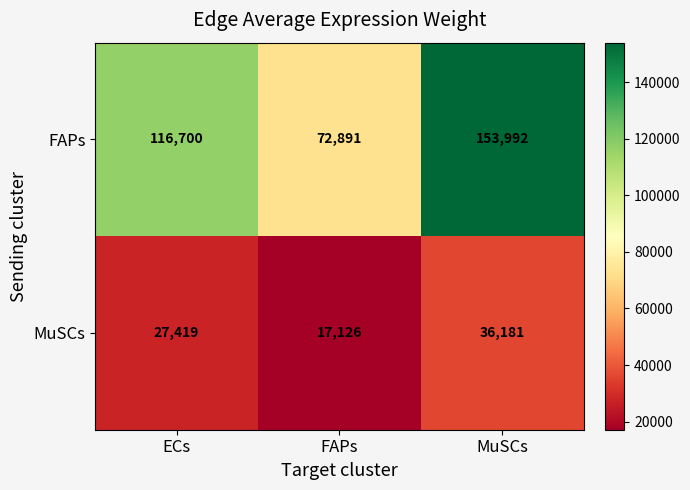

The value of MuSCs at FAPs is 30090. True or false?

False